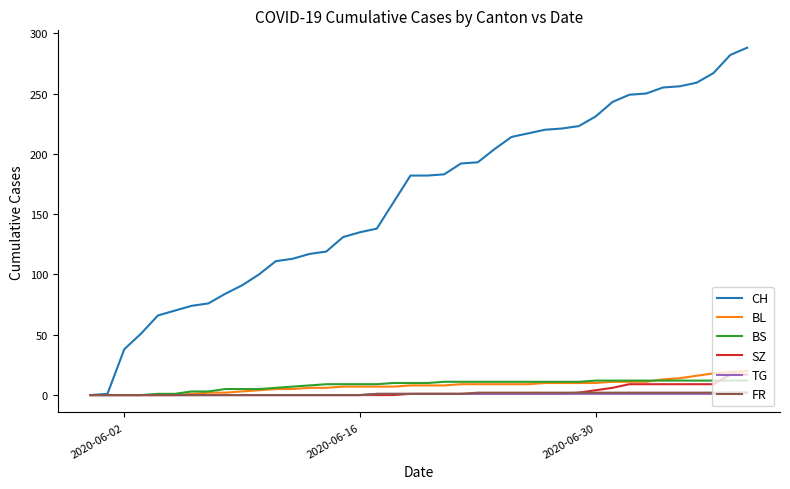

Which series has the largest total across all categories?

CH